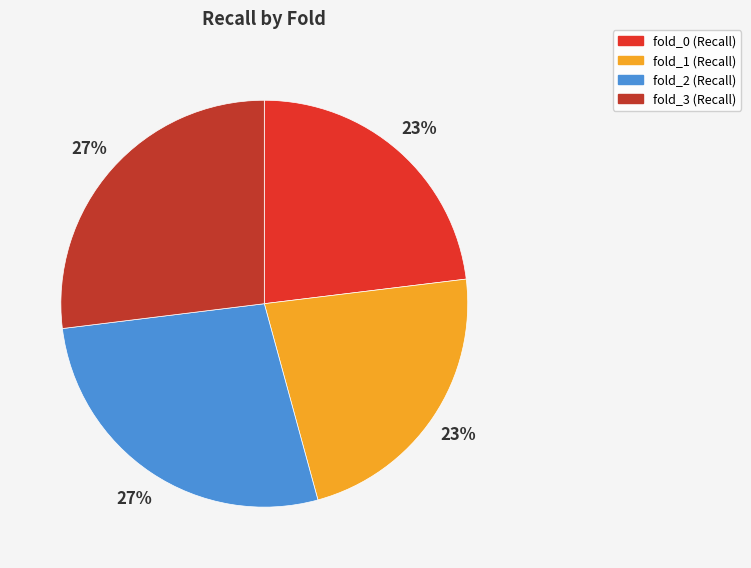

How many segments does this pie chart have?

4